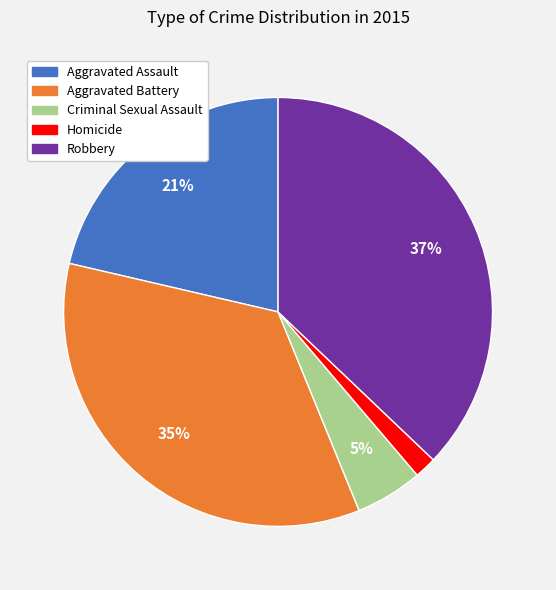

True or false: Criminal Sexual Assault accounts for 1% of the total.

False